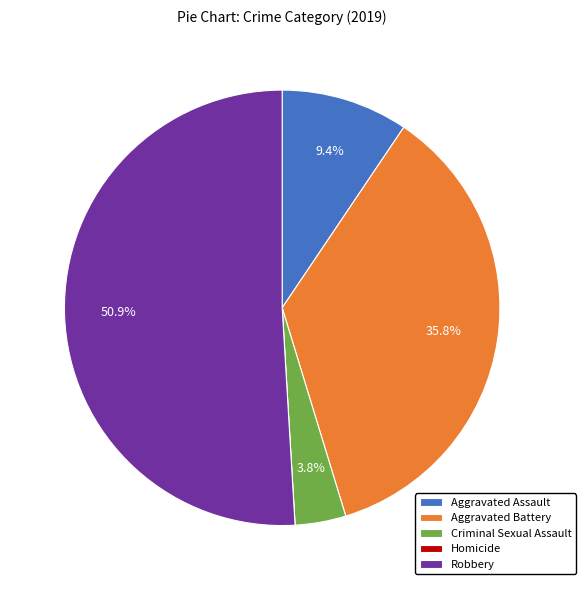

To the nearest percent, what portion does Criminal Sexual Assault represent?

4%